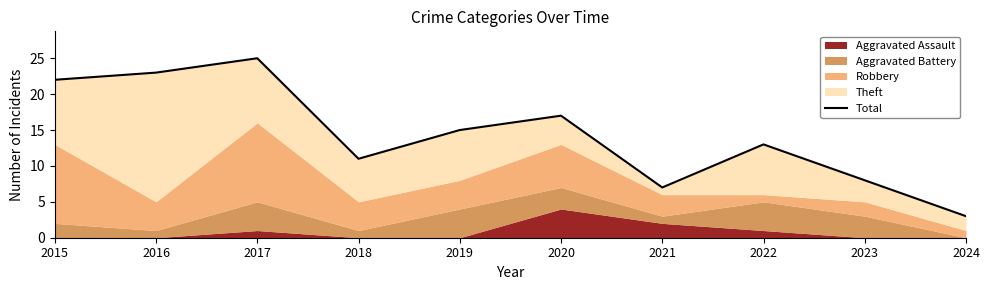

How many lines are shown in the chart?

1